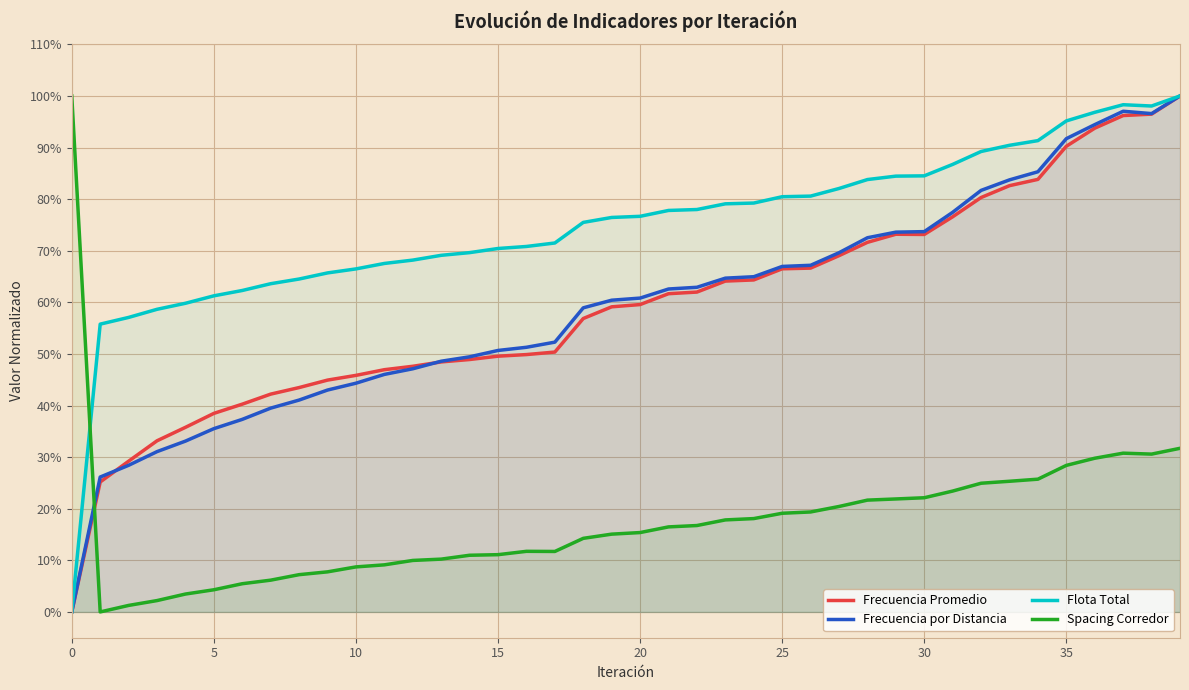

What are all the series names shown in the legend?

Frecuencia Promedio, Frecuencia por Distancia, Flota Total, Spacing Corredor